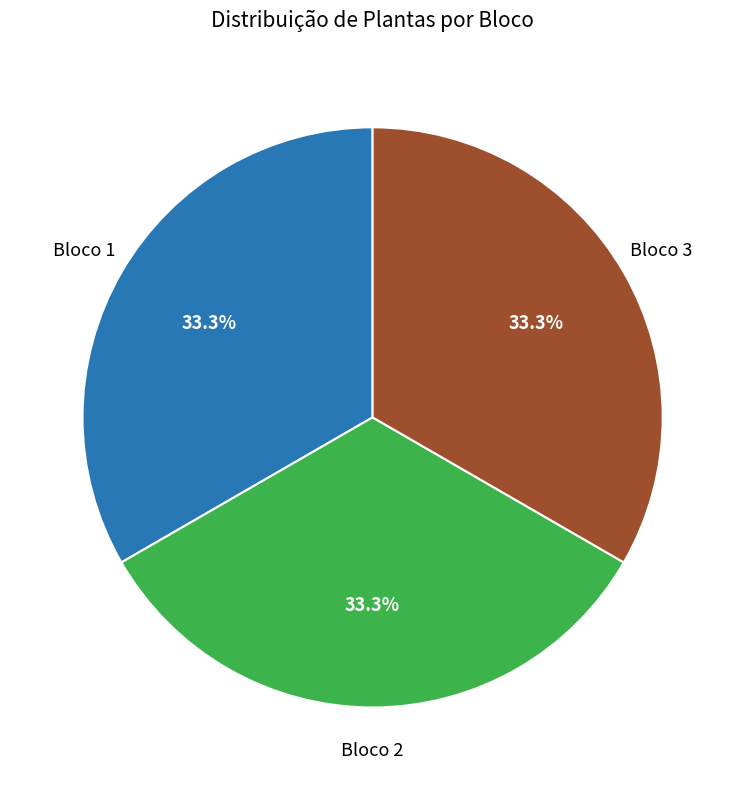

Is there any slice that represents more than half of the pie?

No